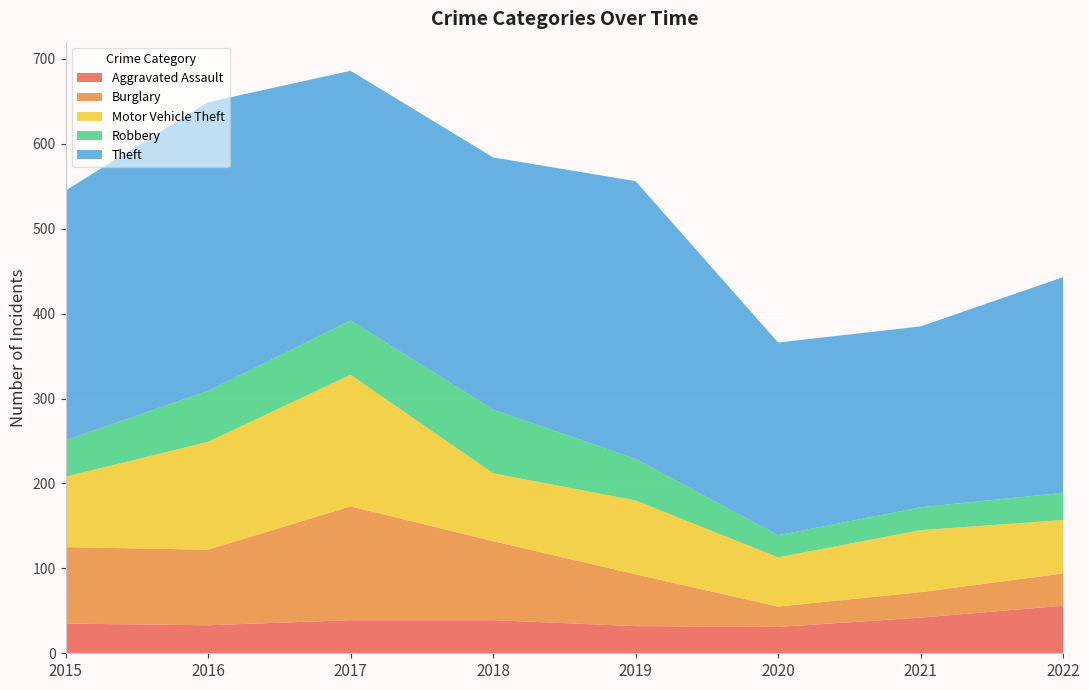

Reading left to right, transcribe all the data shown in this chart.

Aggravated Assault: 35	33	39	39	32	31	42	56
Burglary: 90	89	134	93	61	24	30	38
Motor Vehicle Theft: 83	127	155	80	87	58	73	63
Robbery: 43	60	64	75	49	26	27	32
Theft: 294	340	294	297	327	227	213	254